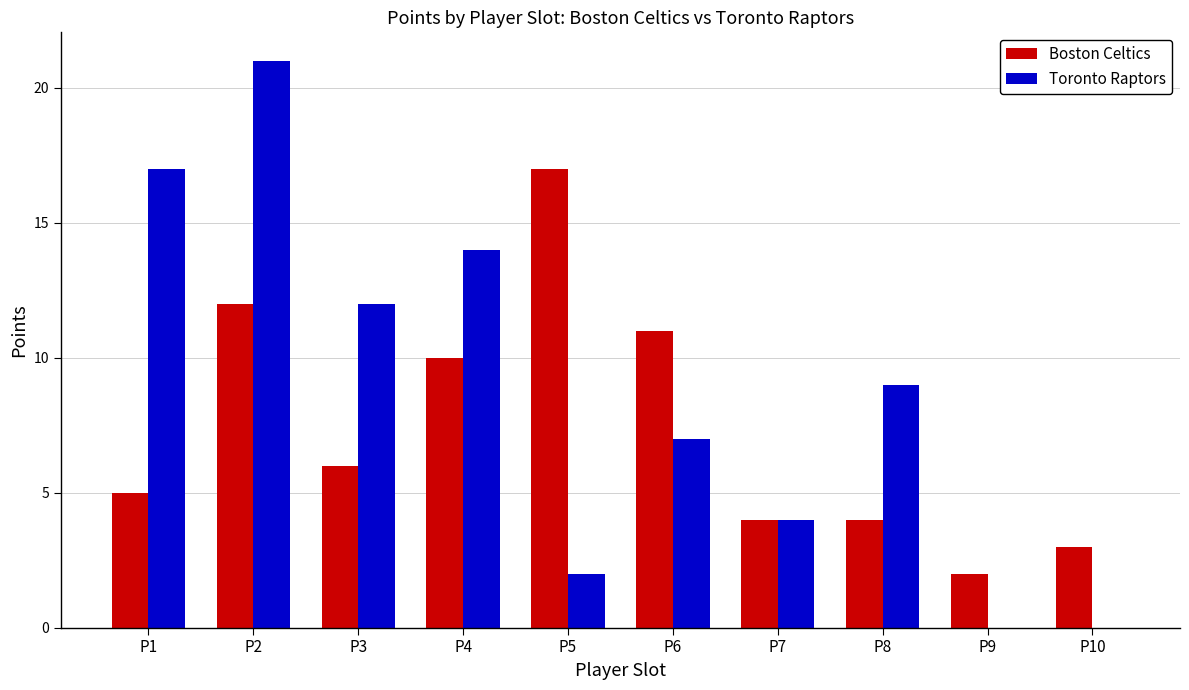

Between P4 and P8, which series saw the biggest shift?

Boston Celtics